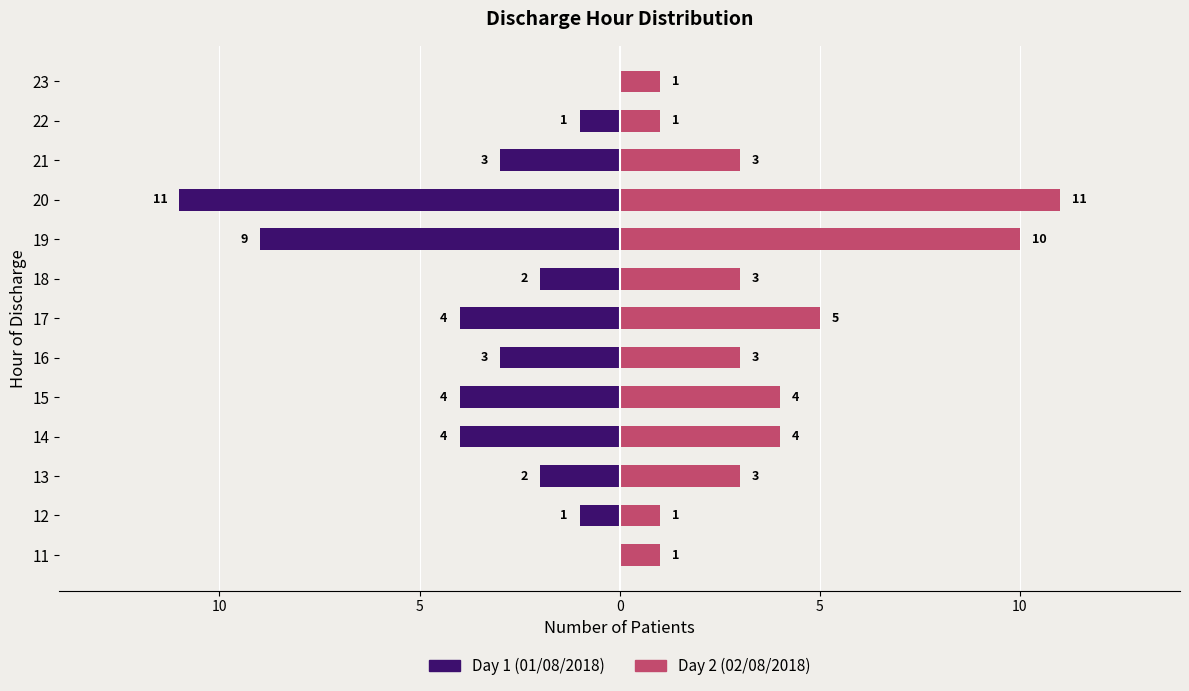

What is the value of the Day 1 bar at the 2nd from the left?

-1